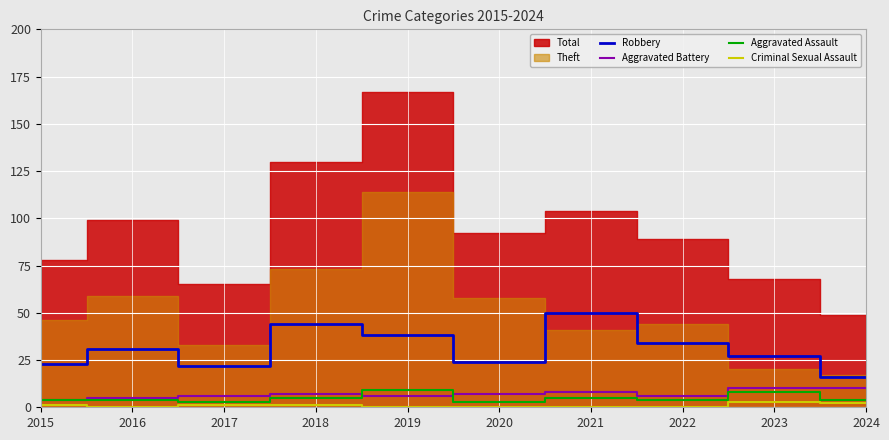

At which category does Aggravated Assault reach its first local peak?

2019